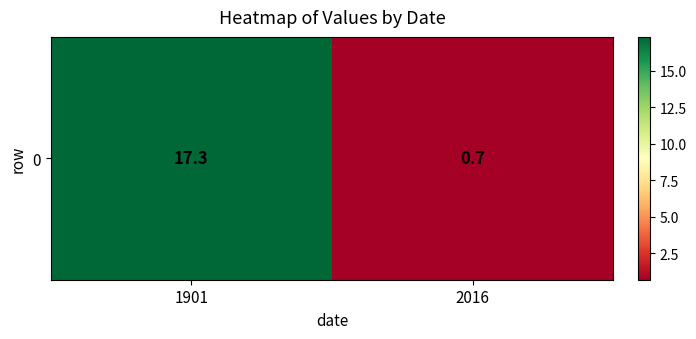

Count the number of values greater than 17.

1